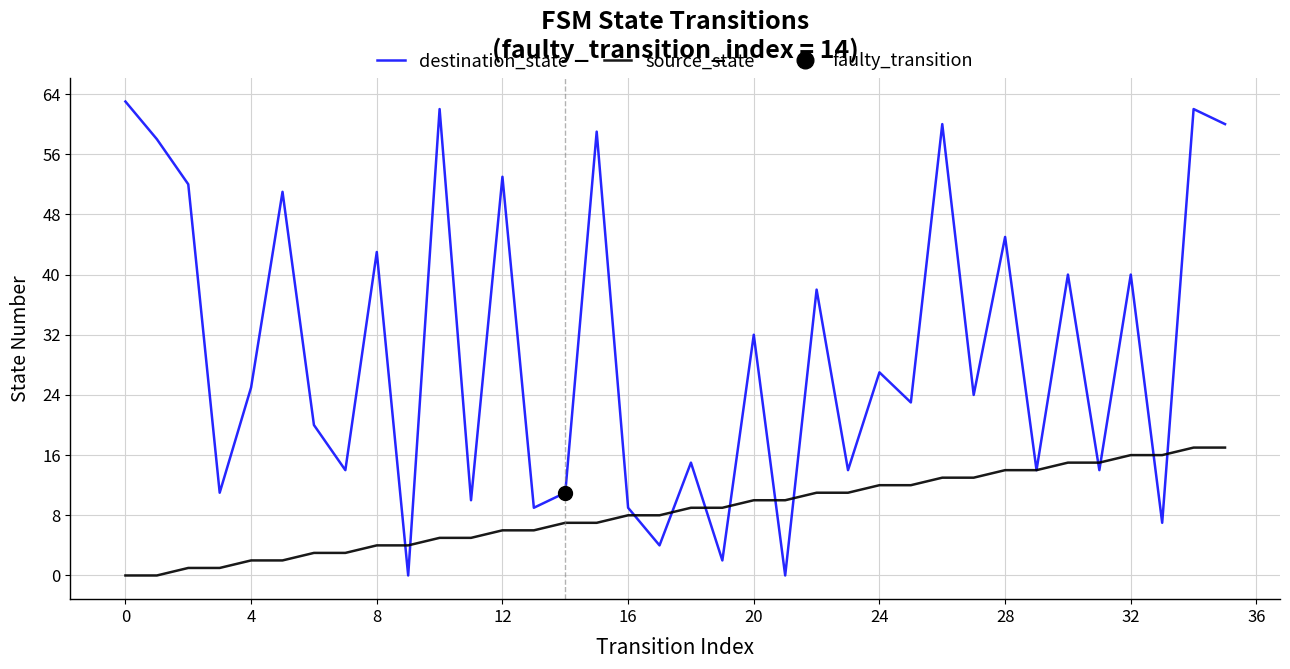

How many positive values does the source_state series have?

34